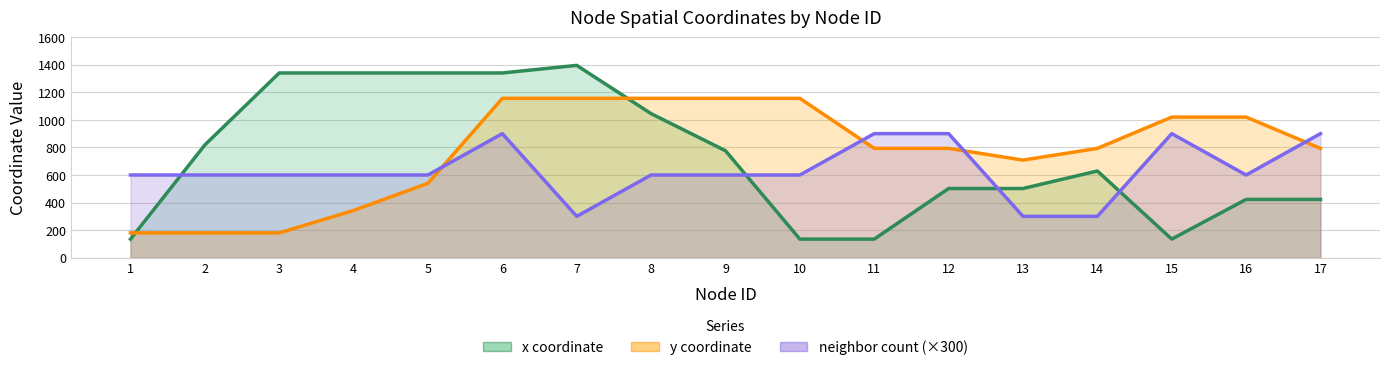

How many times do y coordinate and neighbor count (×300) cross each other?

4